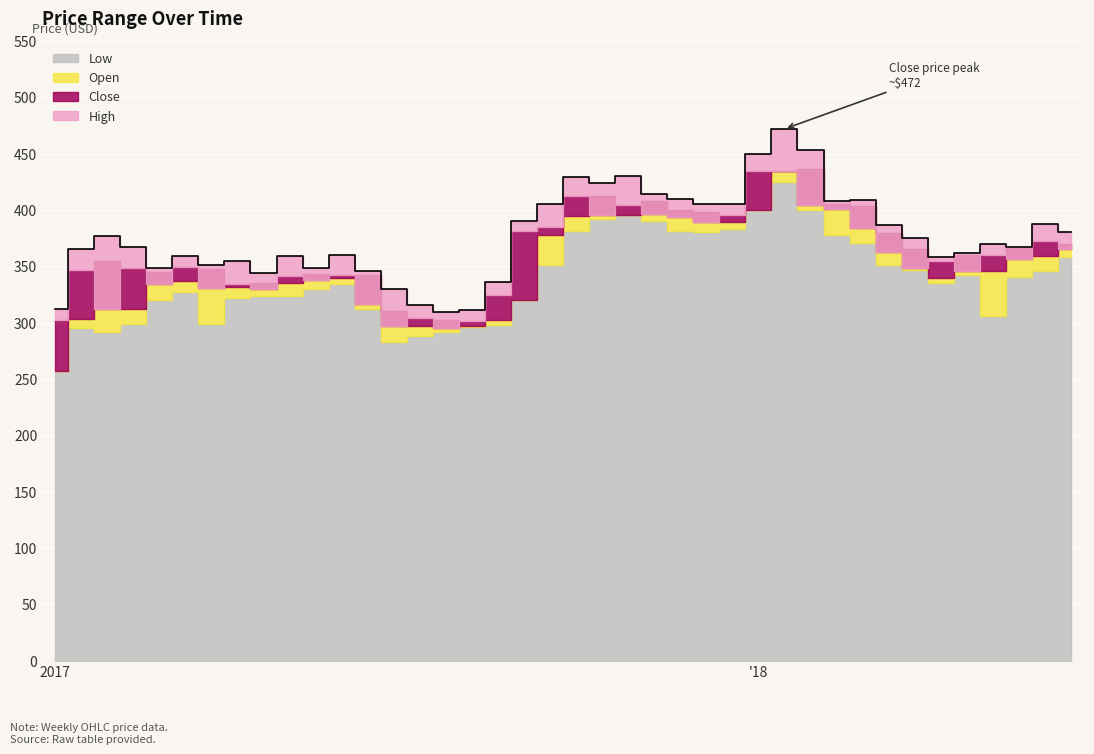

Rank the series at 2017-09-11 from lowest to highest value.

Low, Open, Close, High